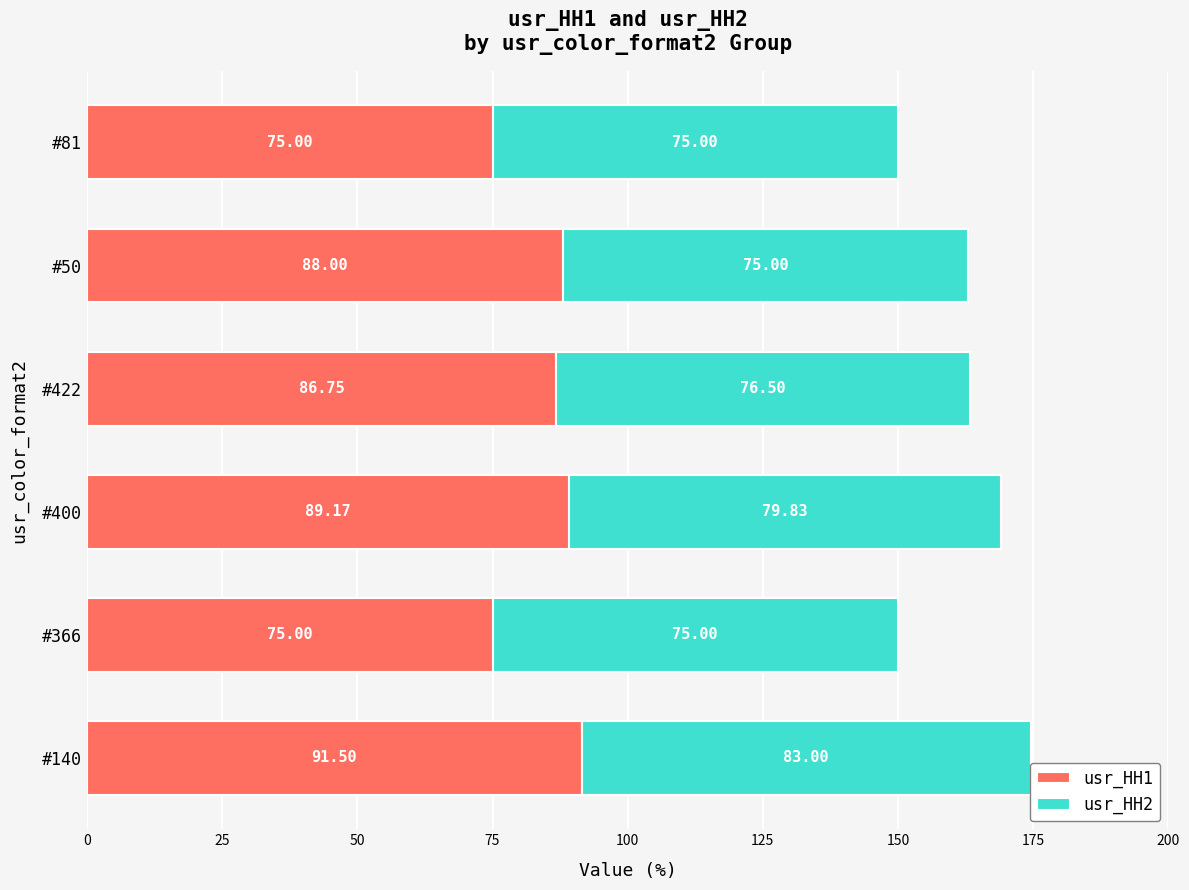

What is the difference between the second highest and second lowest values in the usr_HH1 series?

14.2